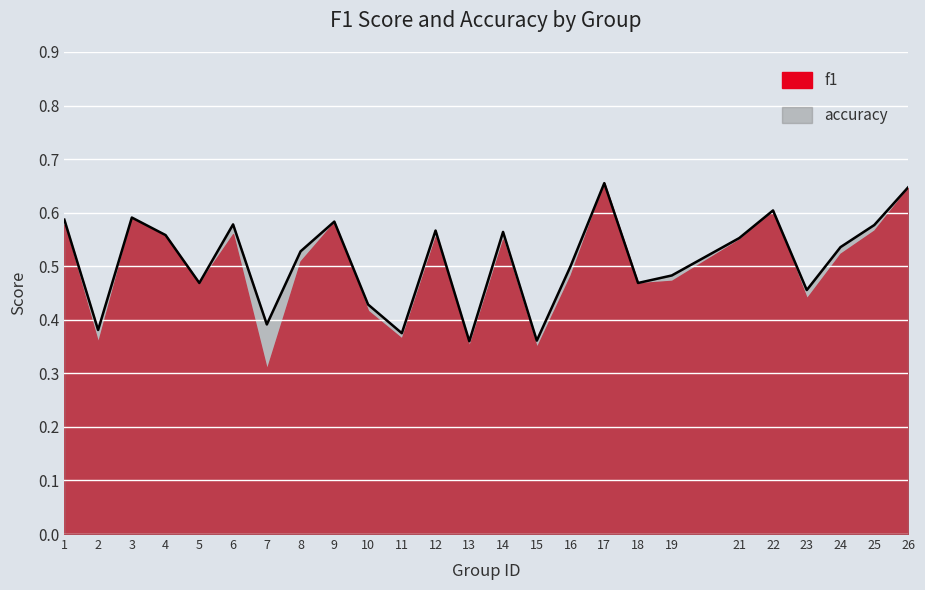

The value at 21 is 0.2. True or false?

False